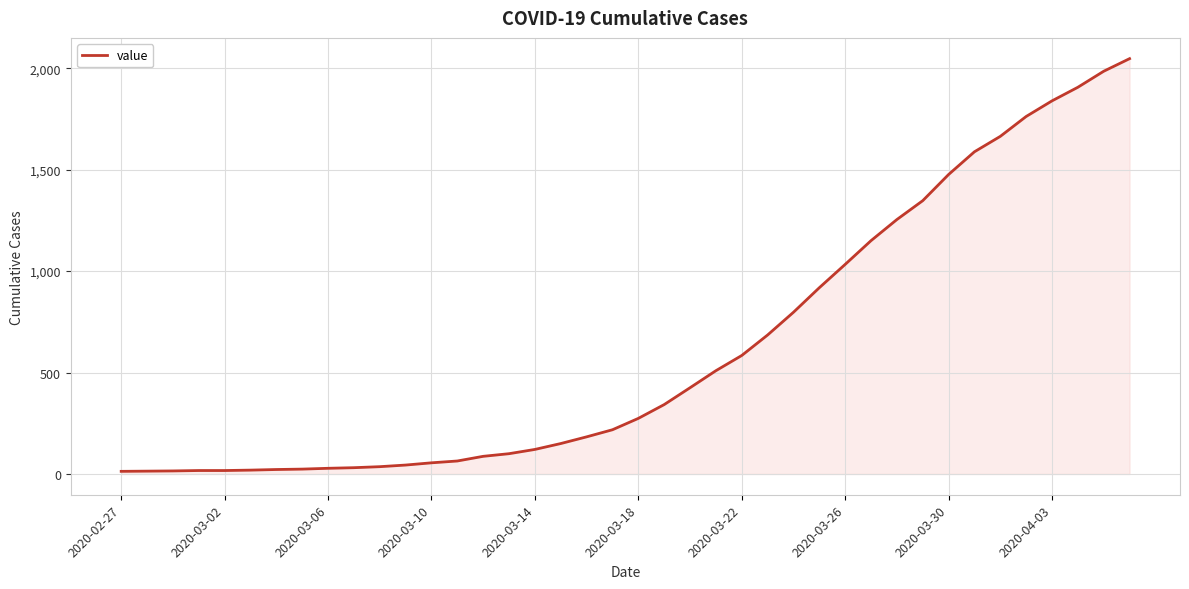

What is the maximum value shown in the chart?

2047